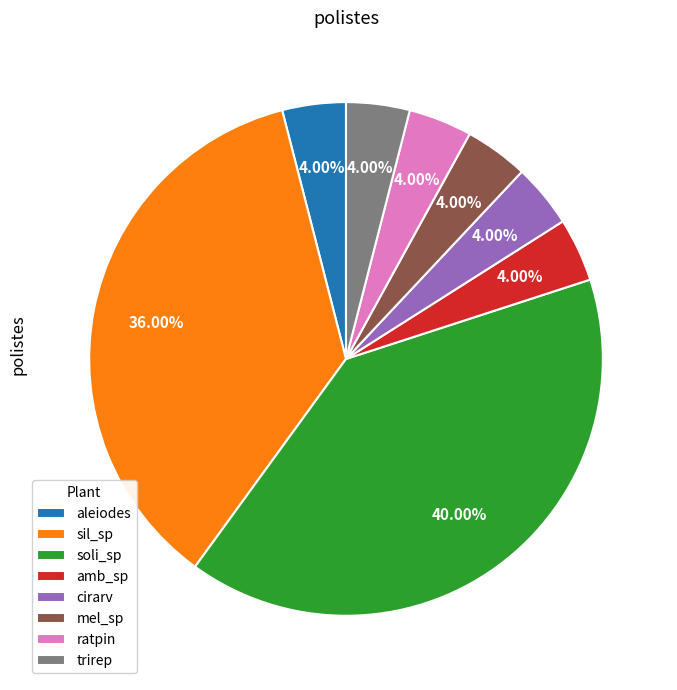

True or false: amb_sp accounts for 4% of the total.

True